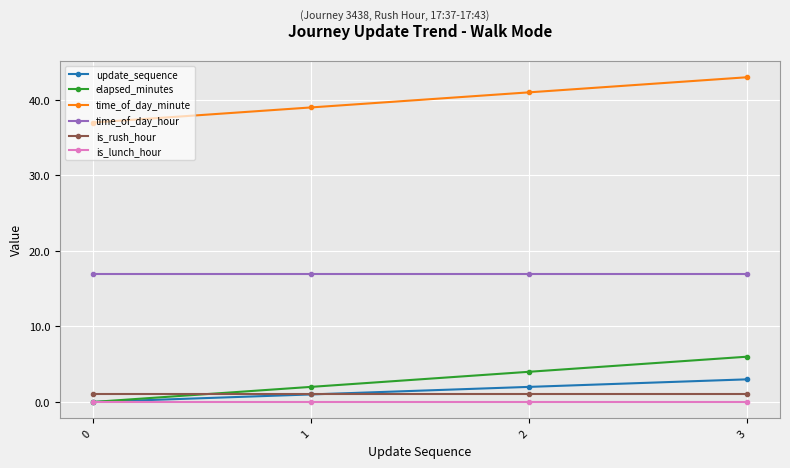

Is it true that time_of_day_minute equals 49 at 0?

False